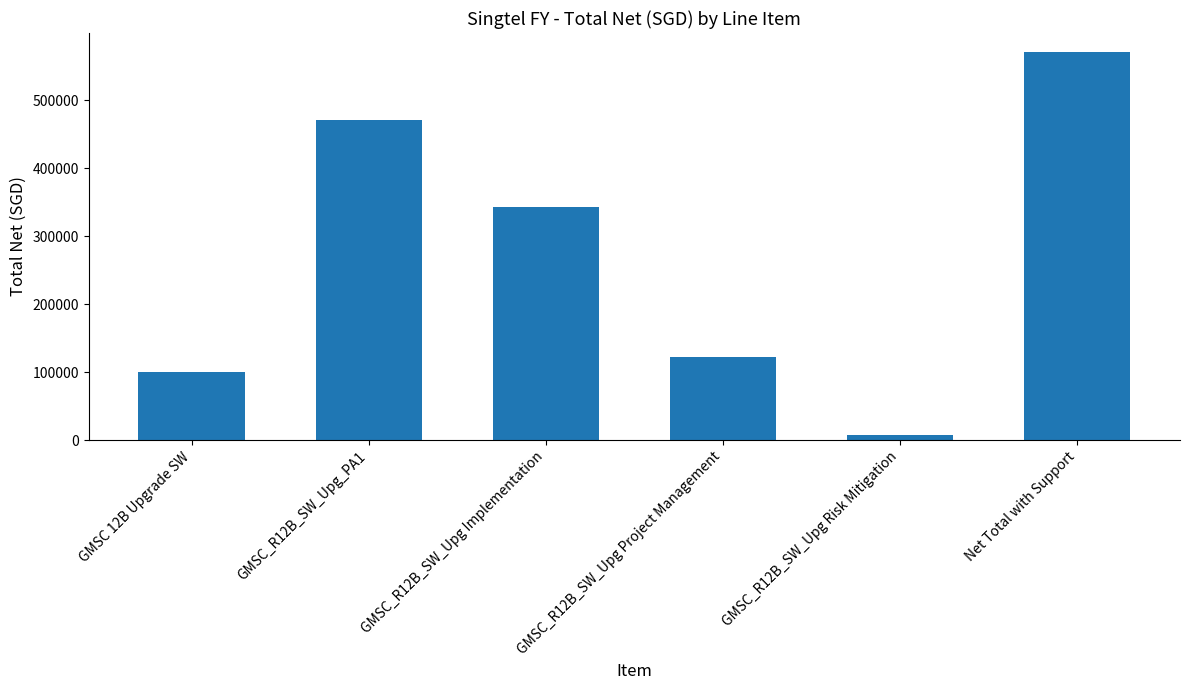

What position from the left is GMSC_R12B_SW_Upg_PA1?

2